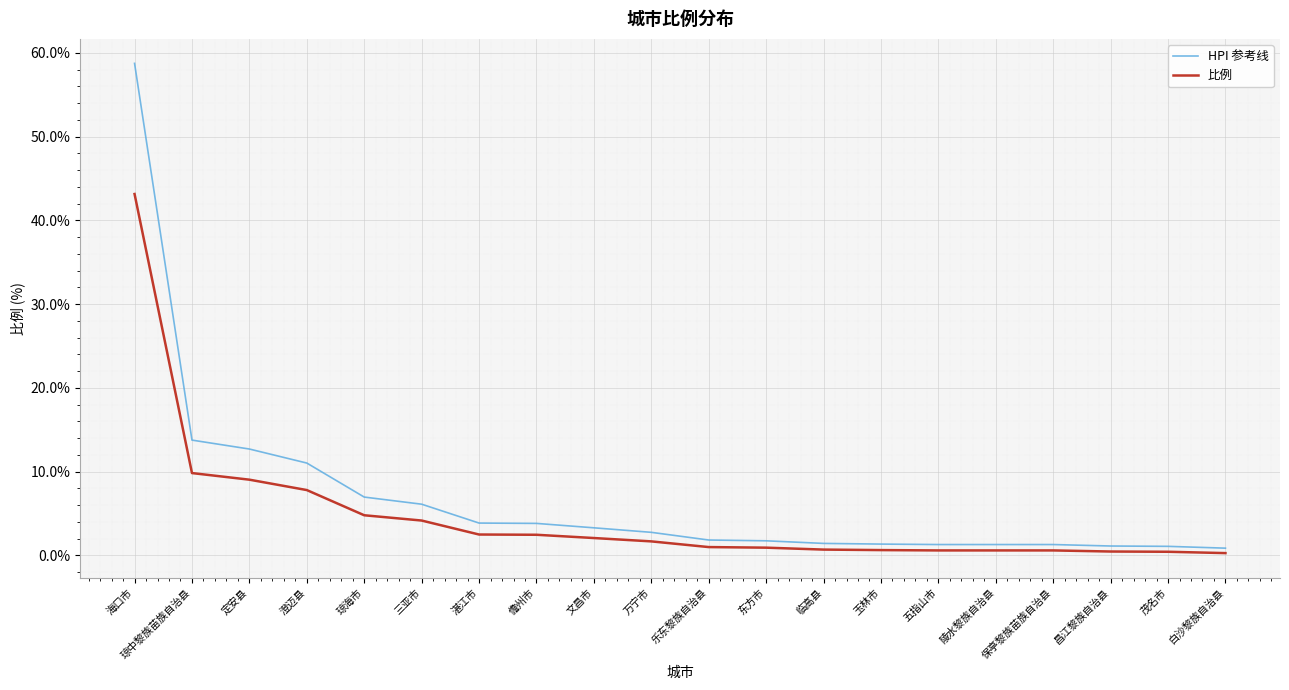

At which label does HPI 参考线 first exceed 2?

海口市